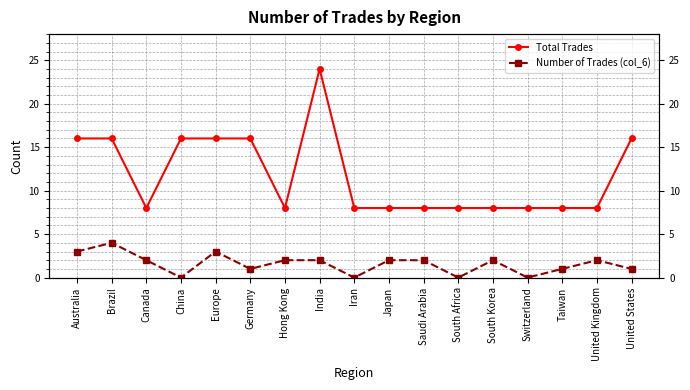

Reading left to right, list all the values displayed in this chart.

Total Trades: Australia=16	Brazil=16	Canada=8	China=16	Europe=16	Germany=16	Hong Kong=8	India=24	Iran=8	Japan=8	Saudi Arabia=8	South Africa=8	South Korea=8	Switzerland=8	Taiwan=8	United Kingdom=8	United States=16
Number of Trades (col_6): Australia=3	Brazil=4	Canada=2	China=0	Europe=3	Germany=1	Hong Kong=2	India=2	Iran=0	Japan=2	Saudi Arabia=2	South Africa=0	South Korea=2	Switzerland=0	Taiwan=1	United Kingdom=2	United States=1